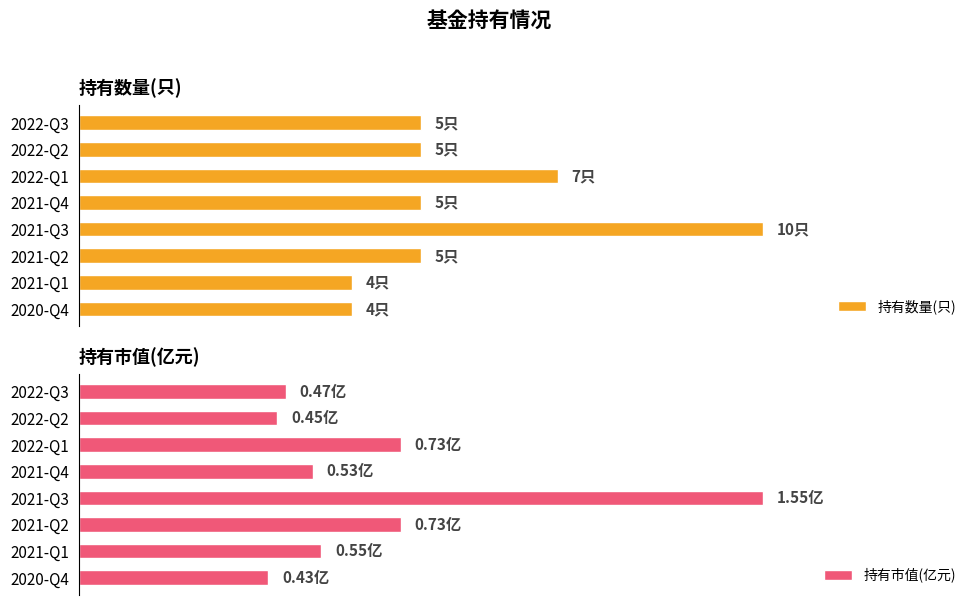

Which series has the largest total across all categories?

持有数量(只)